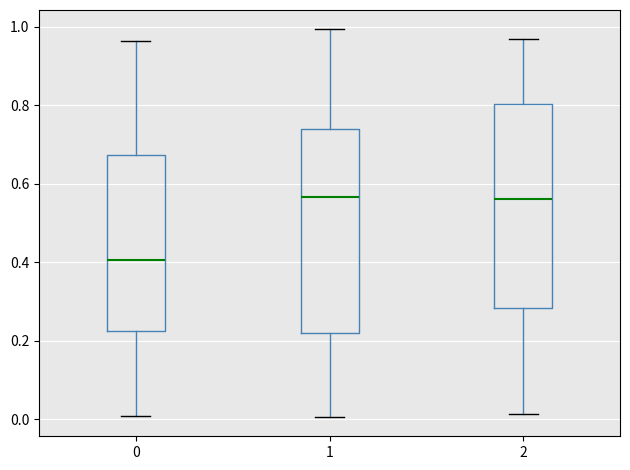

Reading left to right, transcribe this box plot: for each box, give where its median line is, the range the box spans, and where its two whiskers end, as read against the y-axis. The values are not printed on the chart, so give them approximately, as read against the axis.

0: median 0.40, box 0.22 to 0.68, whiskers 0.00 to 0.96
1: median 0.56, box 0.22 to 0.74, whiskers 0.00 to 1.00
2: median 0.56, box 0.28 to 0.80, whiskers 0.02 to 0.96